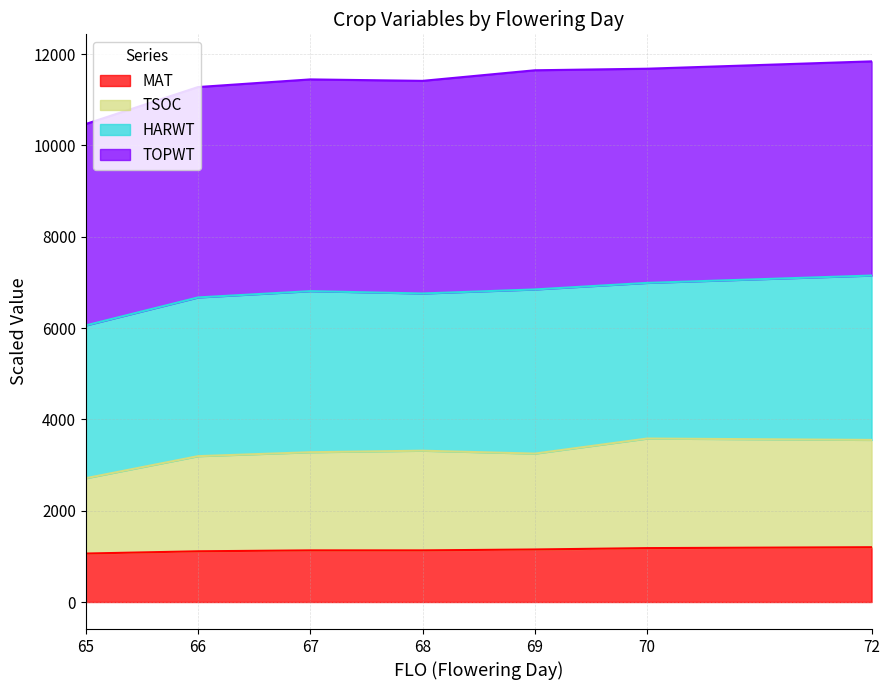

At which label does MAT first exceed 1130?

67